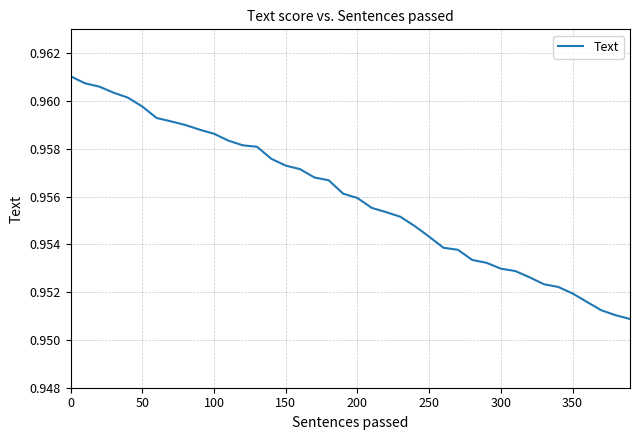

True or false: the data shows 1.4 at 0.

False